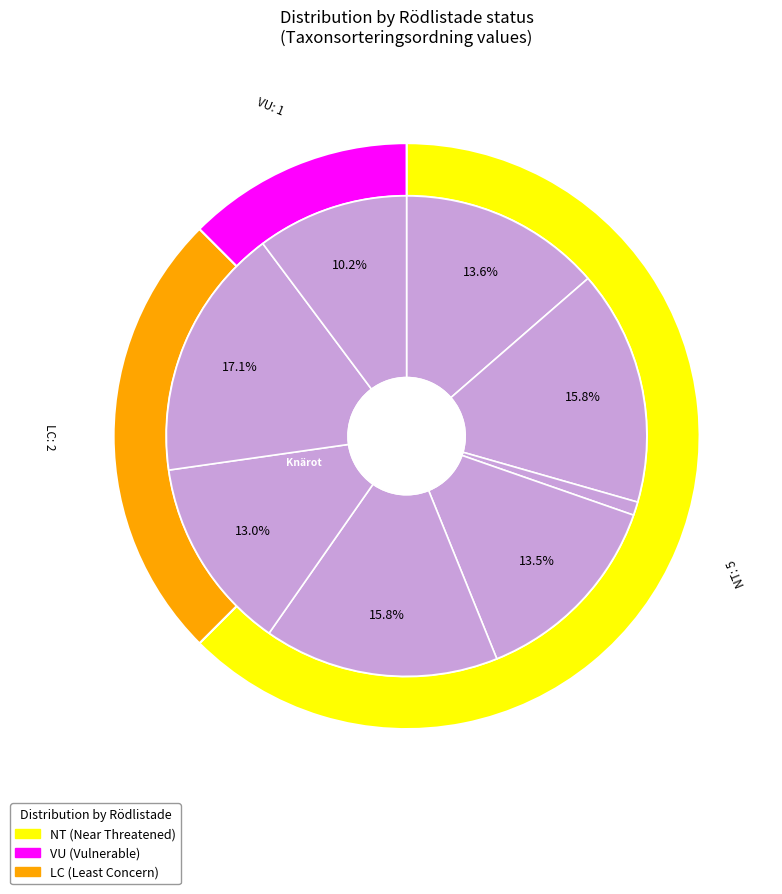

The Blanksvart spiklav slice represents 1% of the pie. True or false?

False